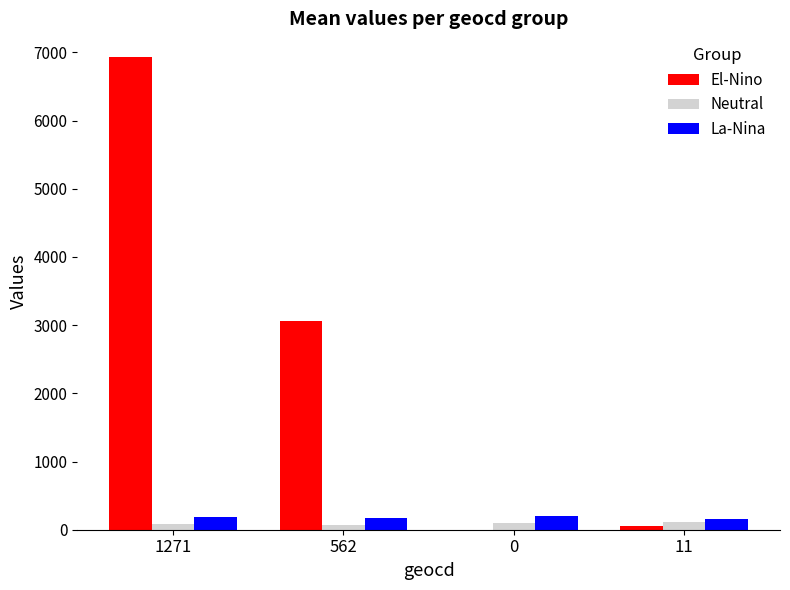

What is the sum of all El-Nino values?

10059